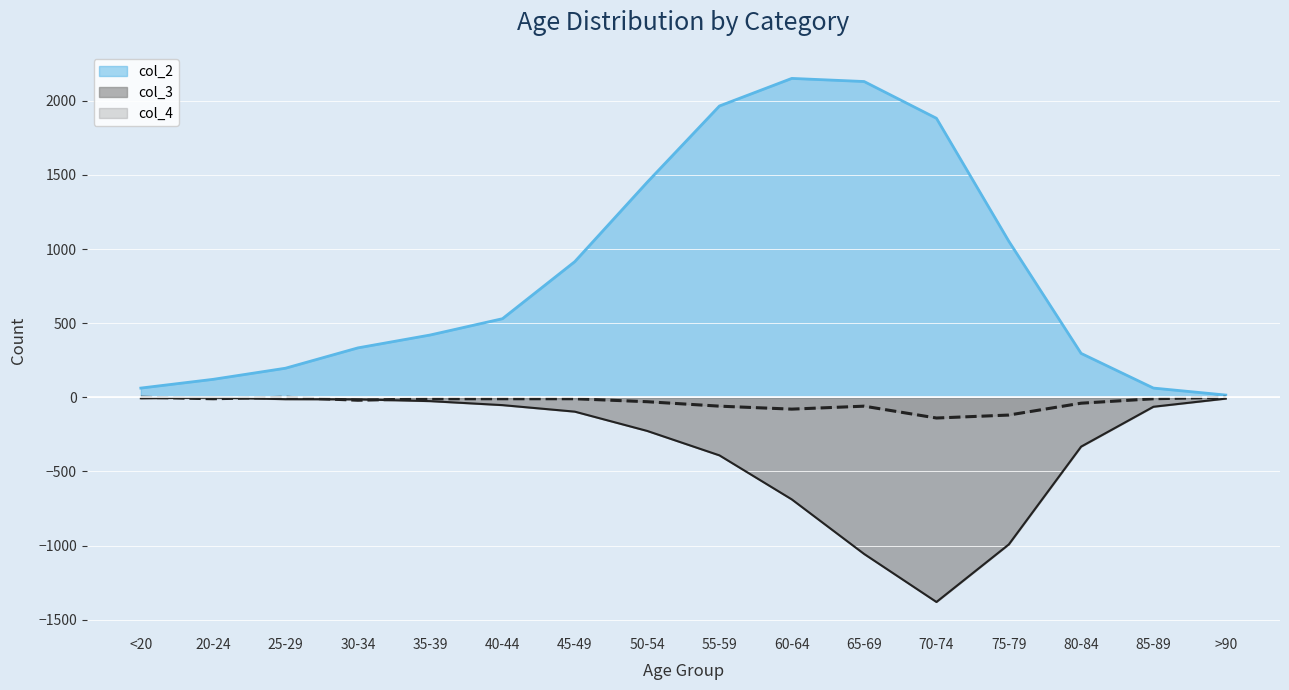

True or false: col_3 and col_2 intersect in this chart.

False